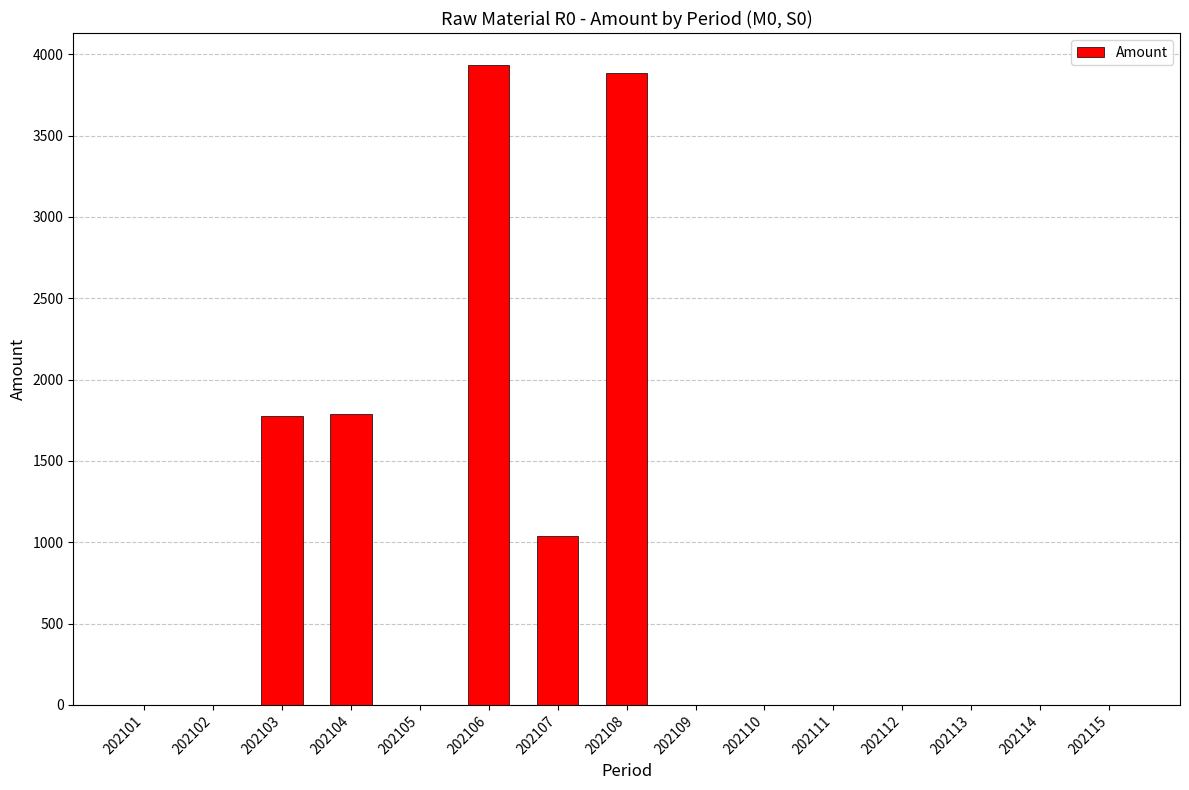

What is the change in value from 202103 to 202115?

-1773.5